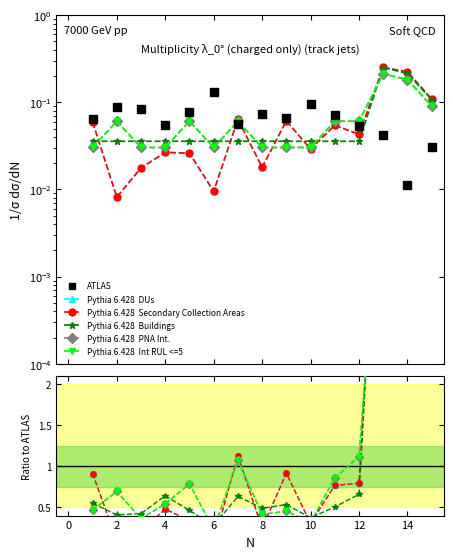

After their last crossing, which series has the higher values: Int RUL <=5 or Secondary Collection Areas?

Secondary Collection Areas